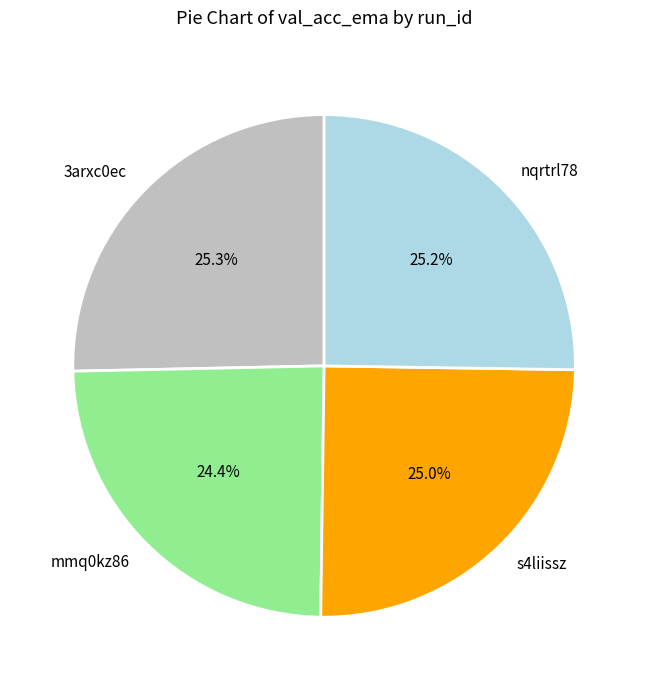

Is there any slice that represents more than half of the pie?

No